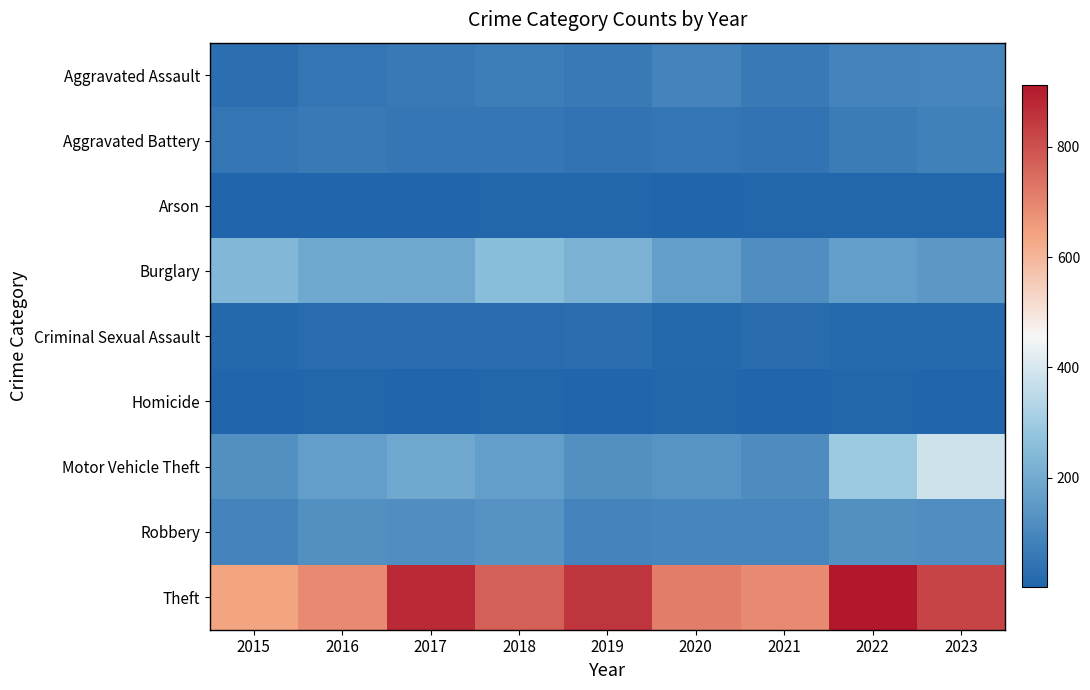

Which series has the largest total across all categories?

Theft